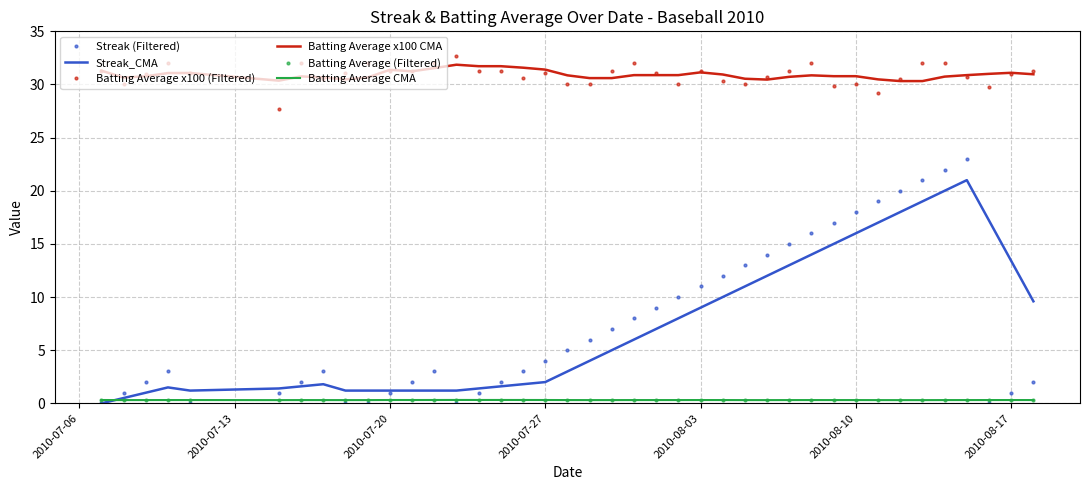

What is the lowest value of the Batting Average x100 (Filtered) series?

27.7